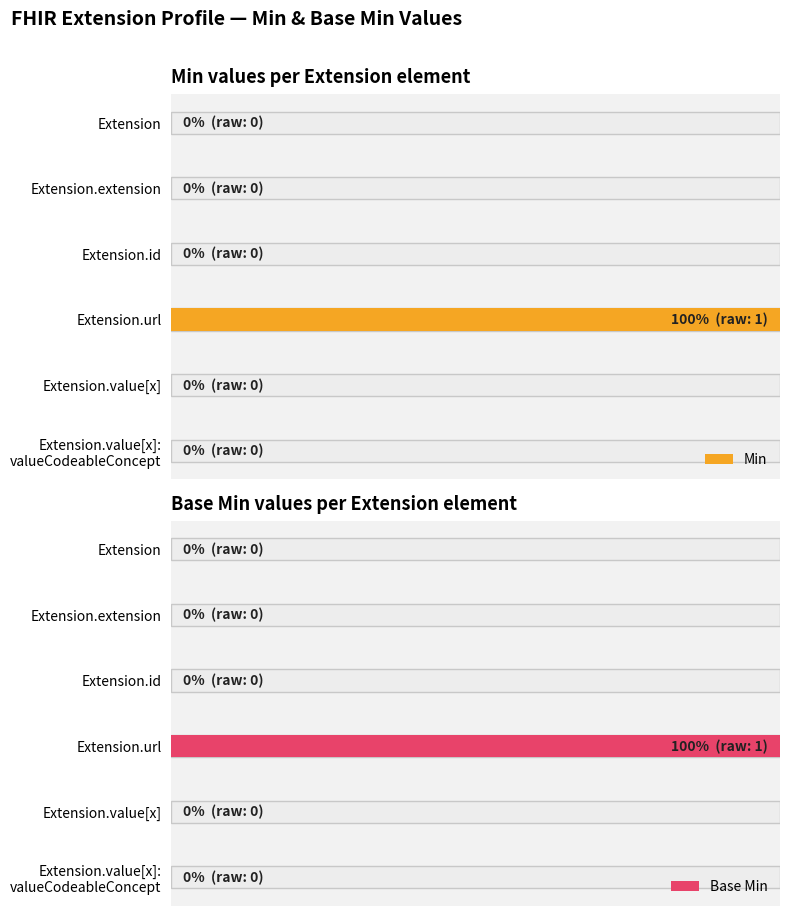

The value of Base Min at Extension.extension is 0. True or false?

True